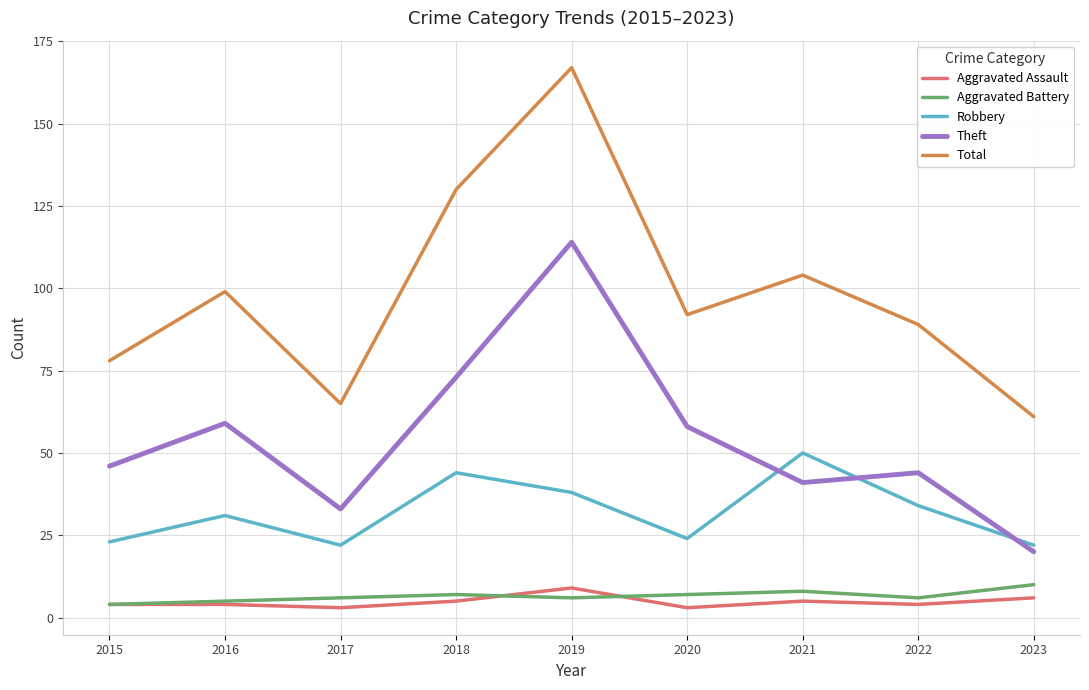

What is the greatest value displayed?

167